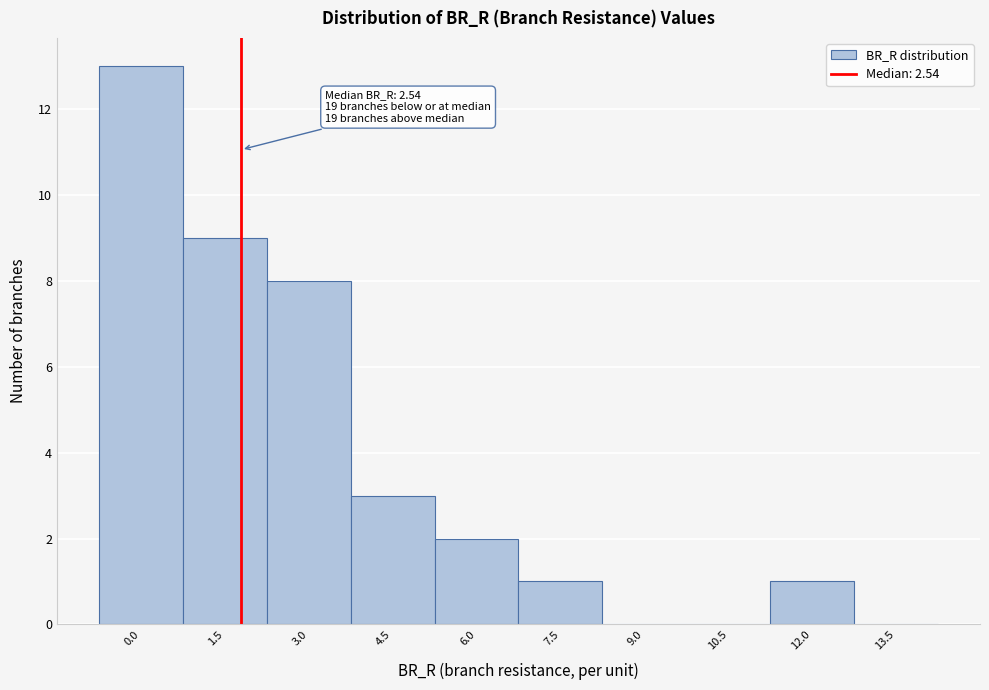

Reading left to right, list all the values displayed in this chart.

0.0=13	1.5=9	3.0=8	4.5=3	6.0=2	7.5=1	9.0=0	10.5=0	12.0=1	13.5=0